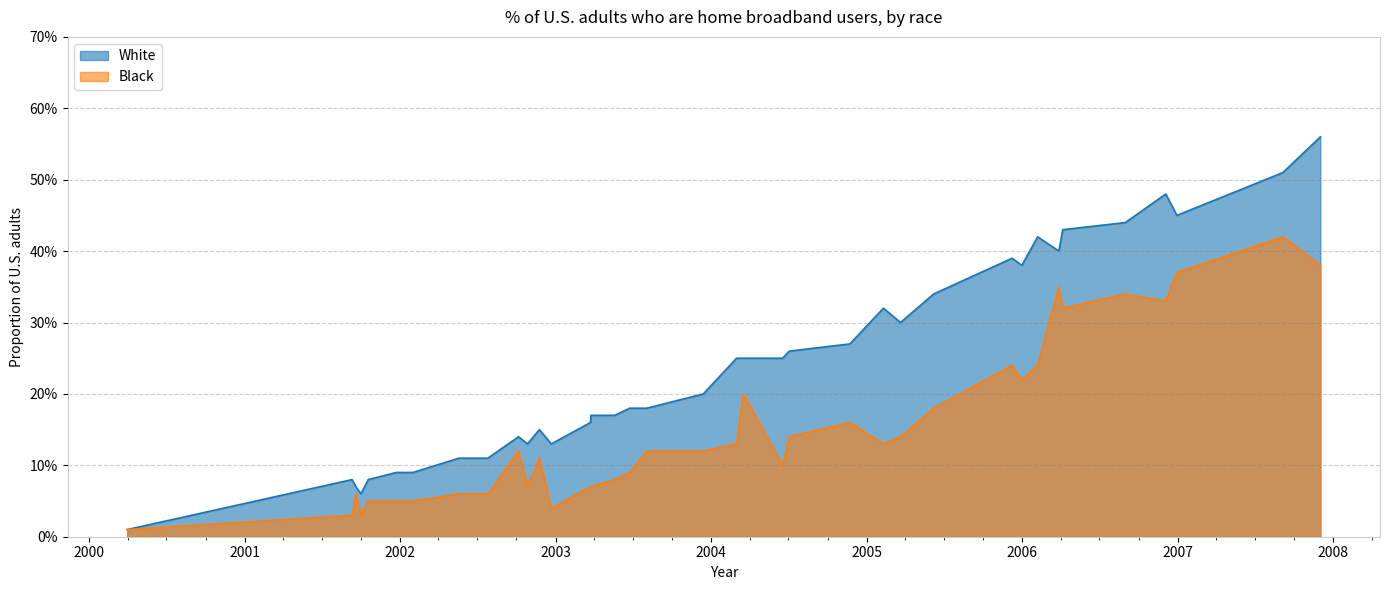

Which category has the lowest value in the White series?

2000-03-31